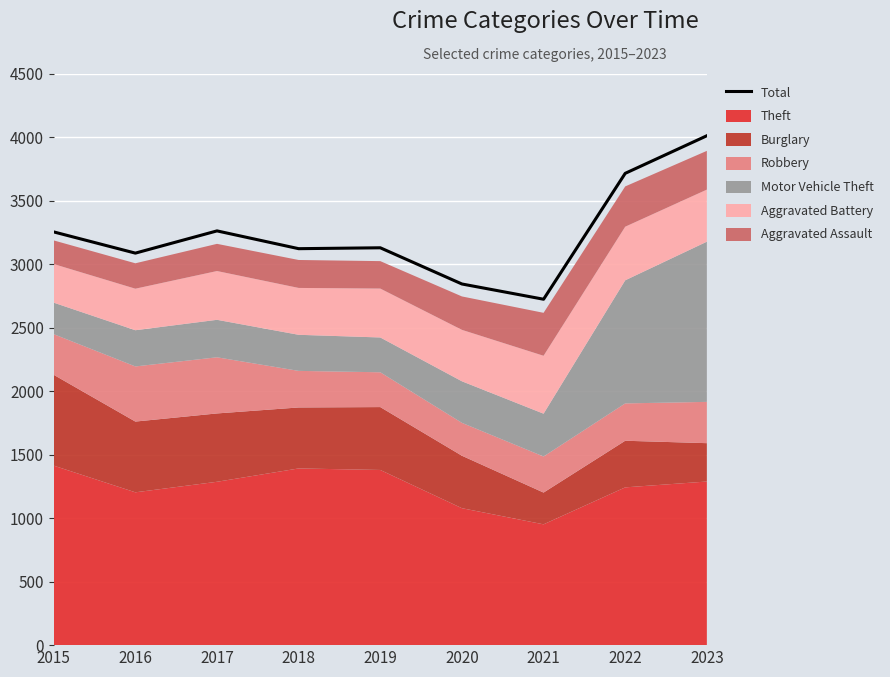

Where is the first local maximum?

2017